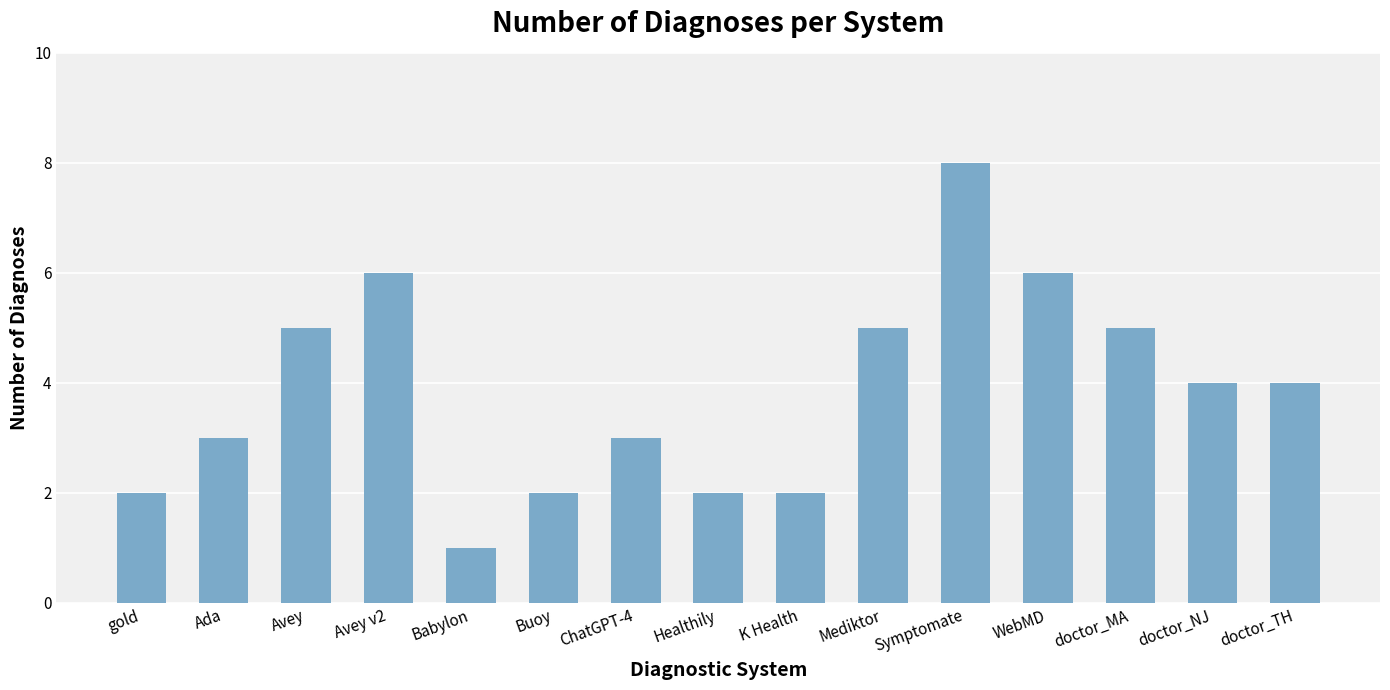

What is the difference between the values at Symptomate and K Health?

6